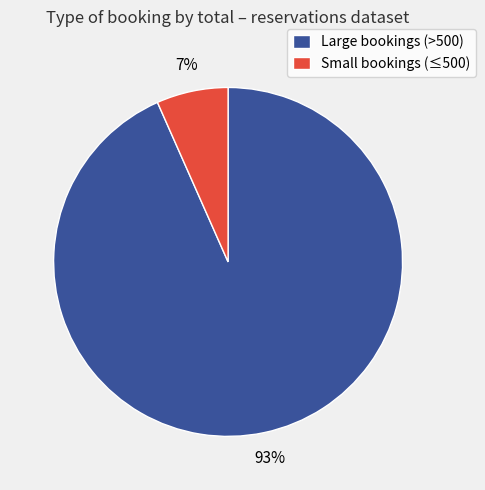

The Large bookings (>500) slice represents 93% of the pie. True or false?

True